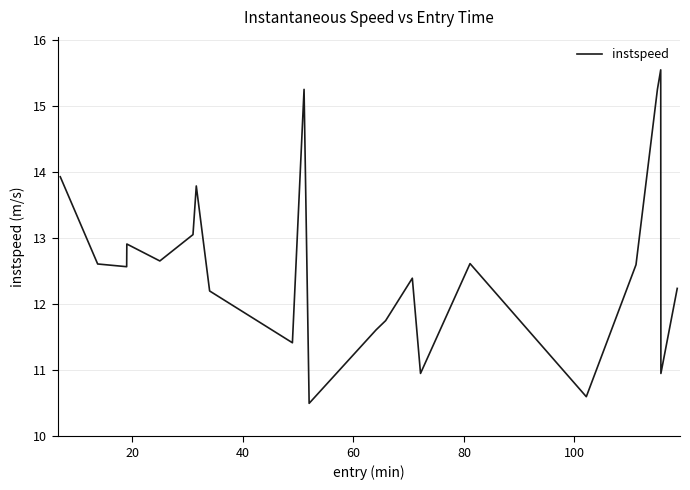

What is the greatest value displayed?

15.6